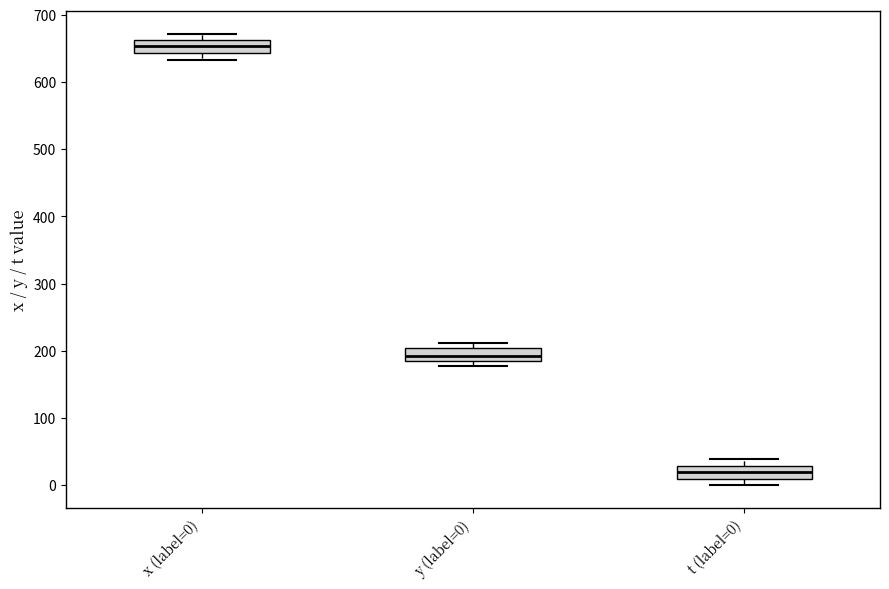

Reading left to right, transcribe this box plot: for each box, give where its median line is, the range the box spans, and where its two whiskers end, as read against the y-axis. The values are not printed on the chart, so give them approximately, as read against the axis.

x (label=0): median 650, box 640 to 660, whiskers 630 to 670
y (label=0): median 190 (just above the box's lower edge), box 190 to 200, whiskers 180 to 210
t (label=0): median 20, box 10 to 30, whiskers 0 to 40